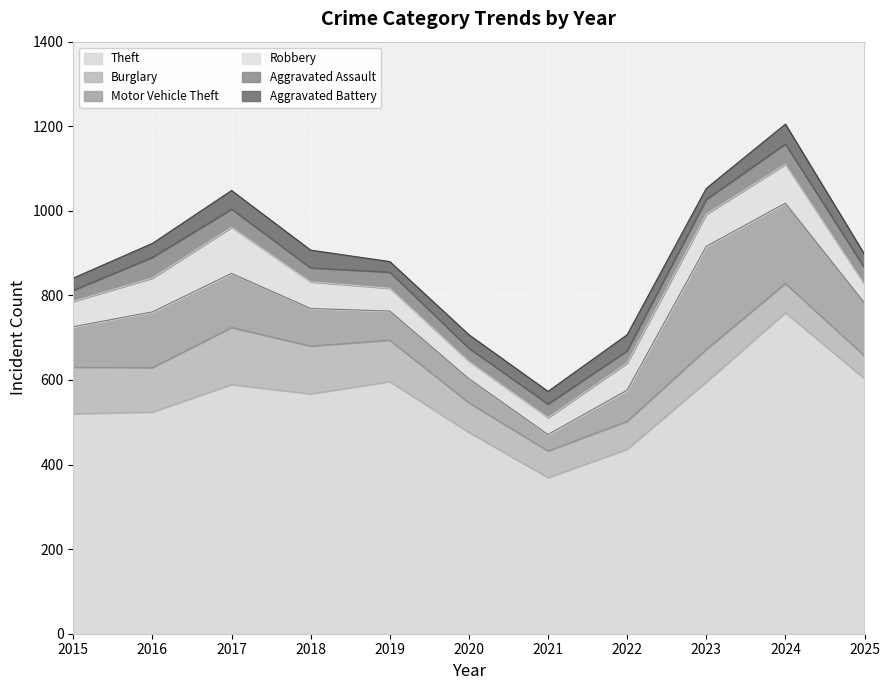

Where does the Aggravated Assault series first go above 35?

2016